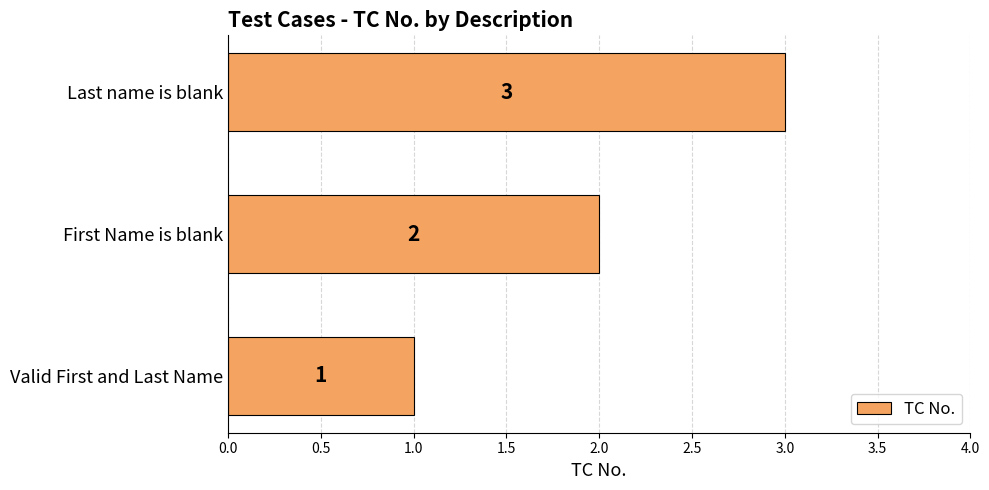

At which label is the value closest to 2?

First Name is blank